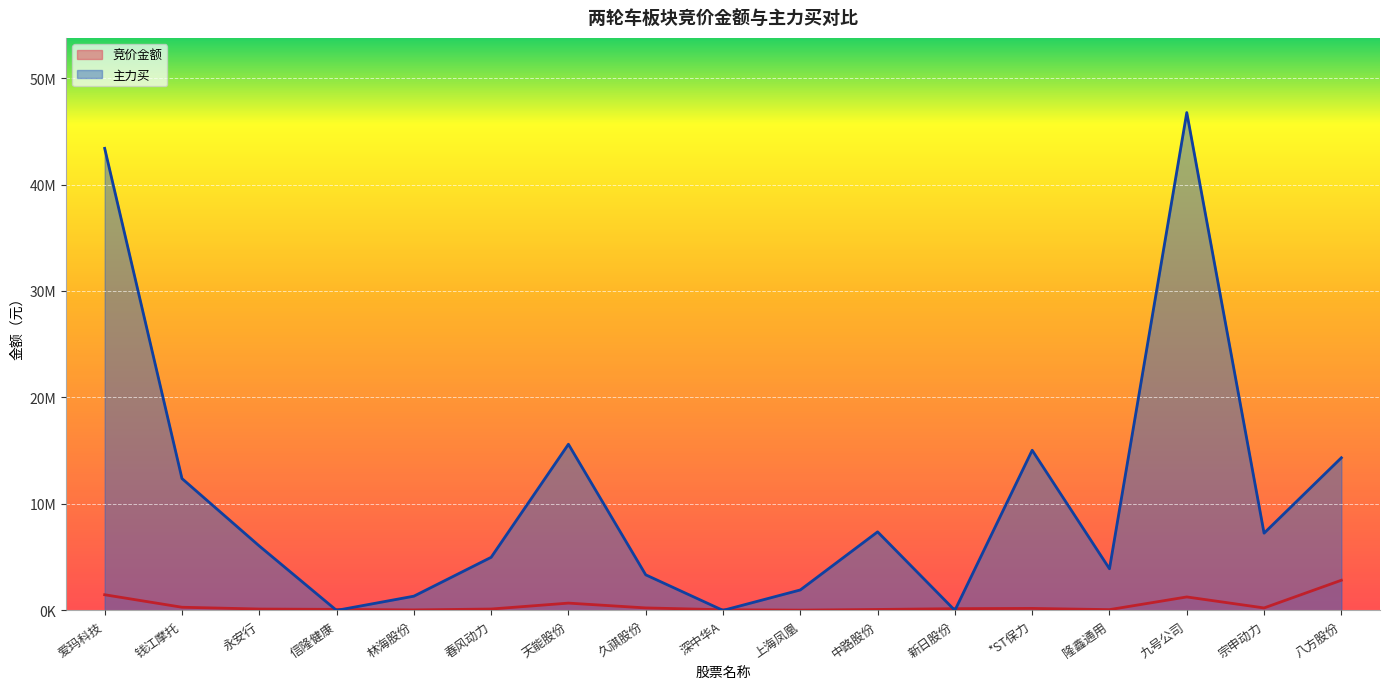

How many values in the 竞价金额 series are below 162564?

8